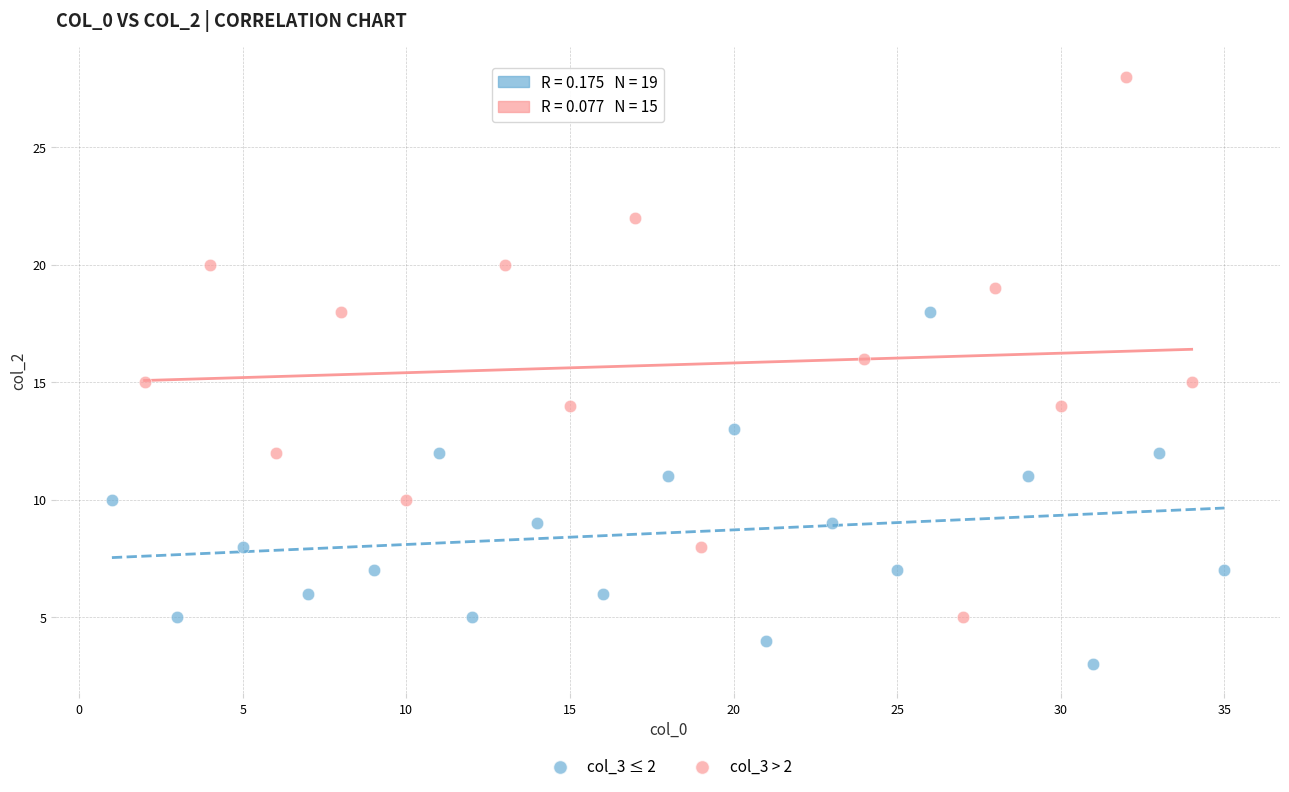

Which series reaches the minimum Y coordinate?

col_3 ≤ 2